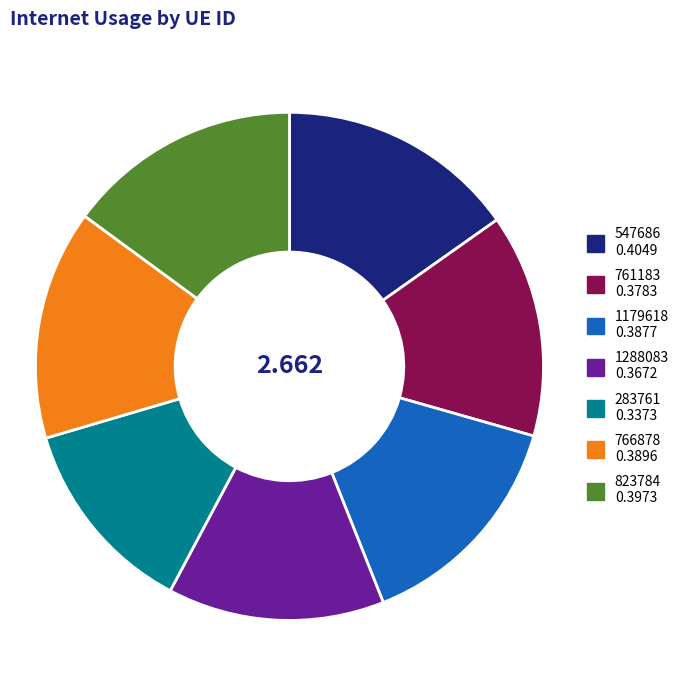

Do 547686 and 823784 together represent more than half of the pie?

No